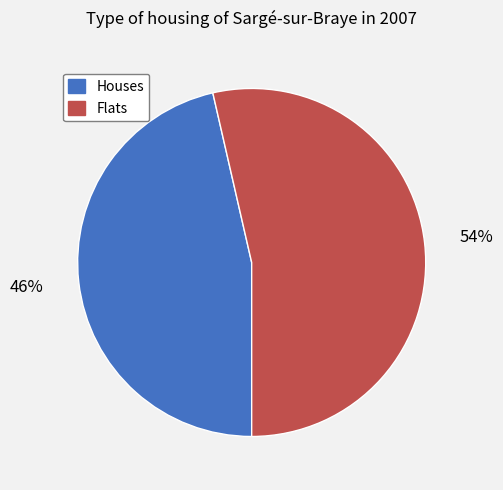

To the nearest percent, what is the average slice percentage?

50%